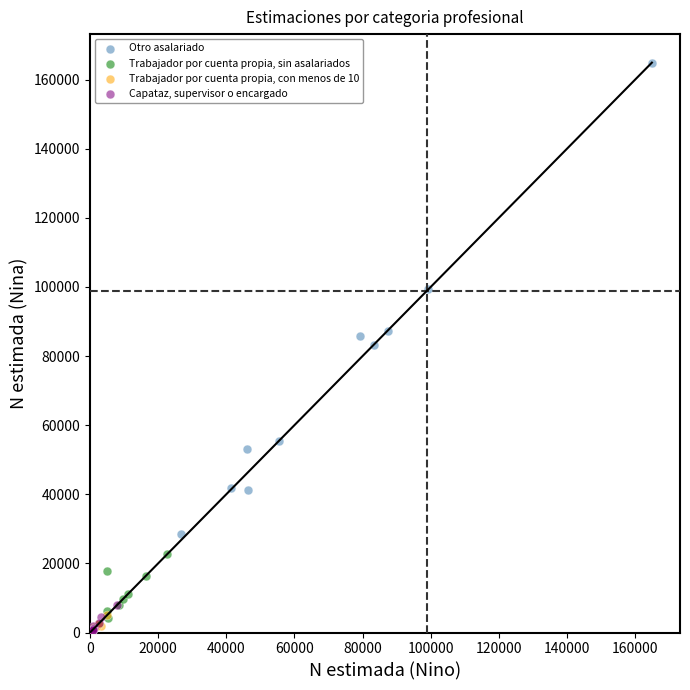

What are all the series names shown in the legend?

Otro asalariado, Trabajador por cuenta propia, sin asalariados, Trabajador por cuenta propia, con menos de 10, Capataz, supervisor o encargado